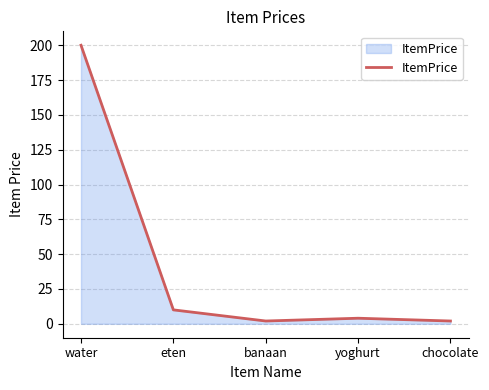

How many distinct data groups are displayed?

1